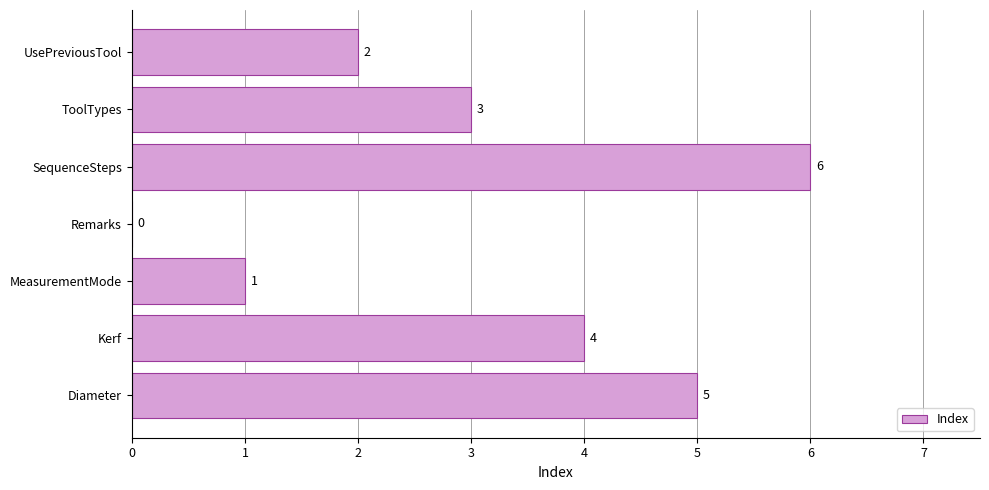

Reading bottom to top, what are all the values shown in this chart?

Diameter=5	Kerf=4	MeasurementMode=1	Remarks=0	SequenceSteps=6	ToolTypes=3	UsePreviousTool=2